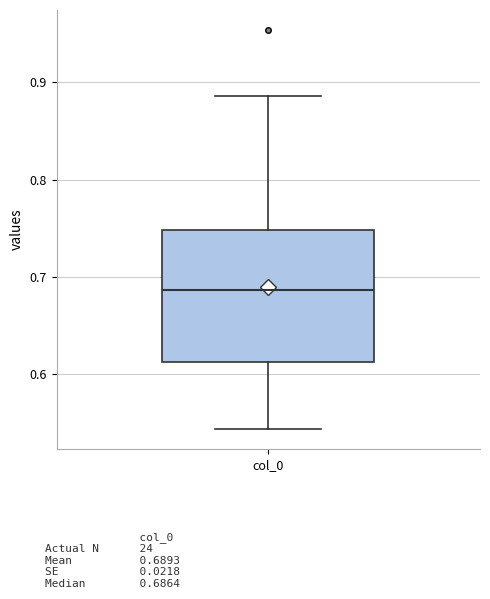

Where does the lower whisker of the box for col_0 end on the y-axis? The values are not printed on the chart, so give them approximately, as read against the axis.

0.54